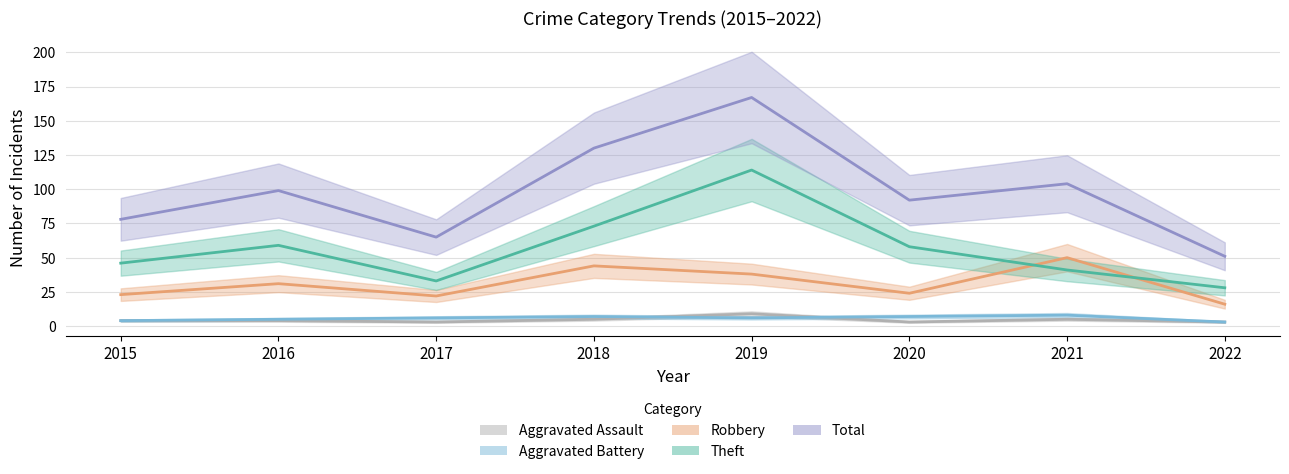

At which category does Total reach its first local peak?

2016